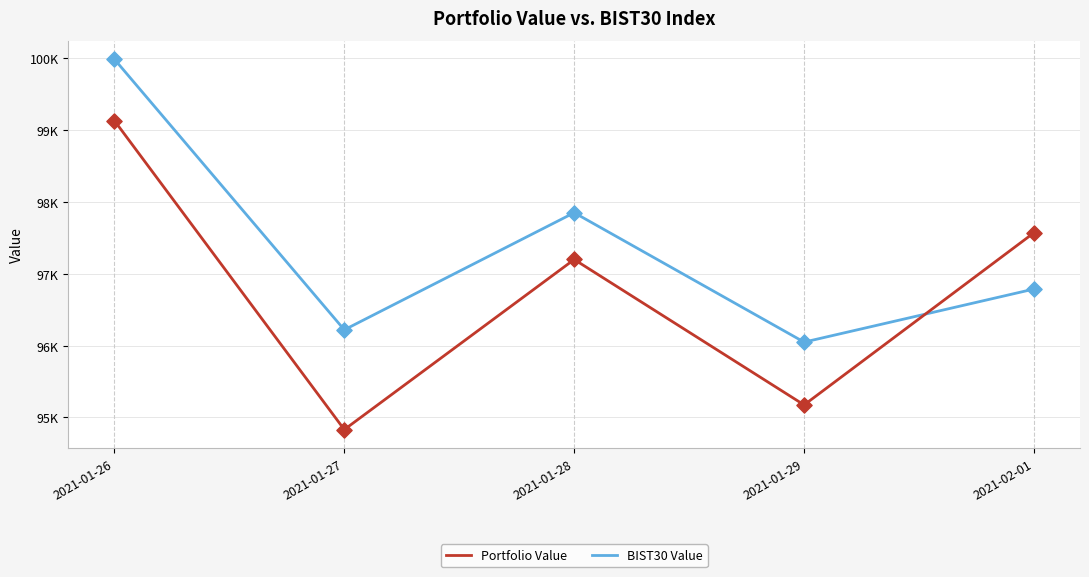

What is the total value across all series at 2021-02-01?

194358.2